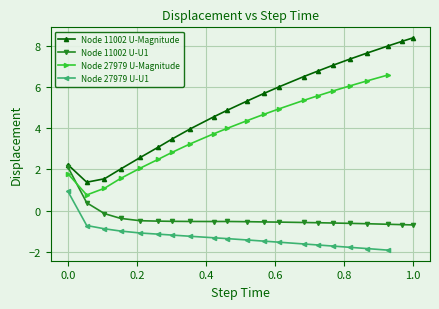

How many interior local peaks does the Node 11002 U-U1 series have?

1